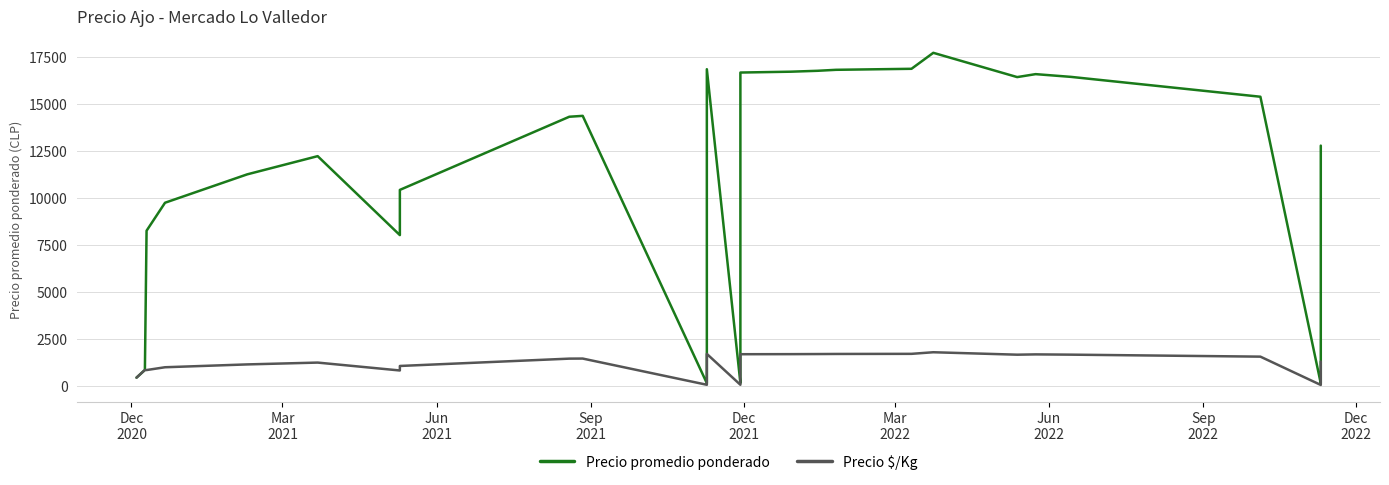

What is the smallest value displayed?

30